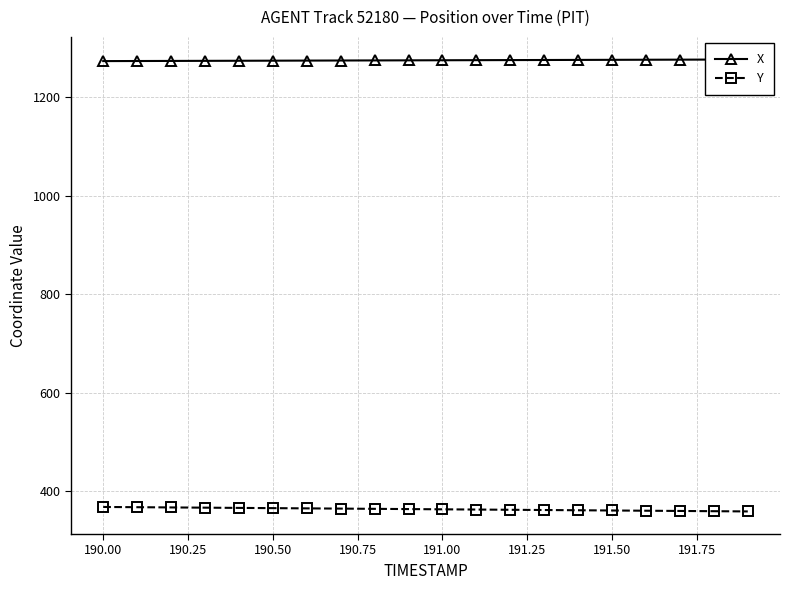

Which series has the widest spread of values?

Y